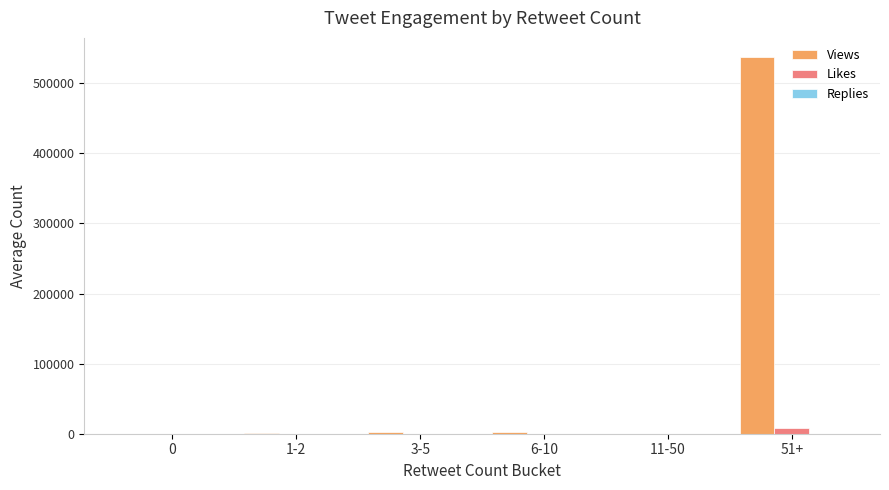

Which series changed the most between 1-2 and 51+?

Views